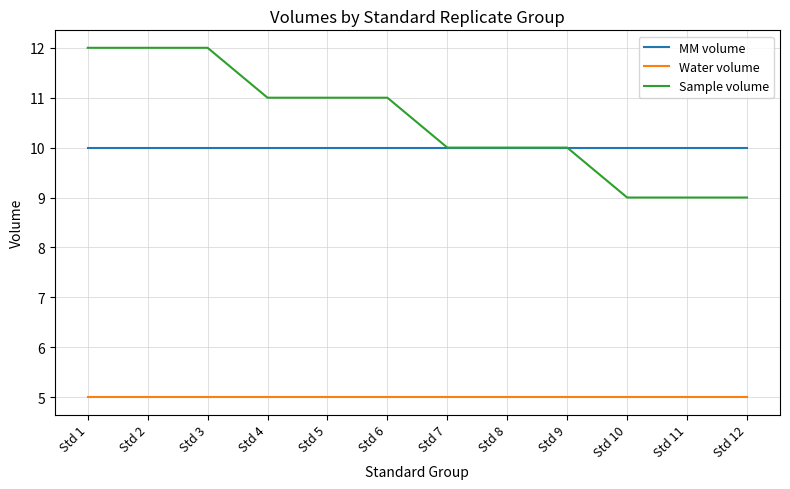

The value of MM volume at Std 12 is 10. True or false?

True